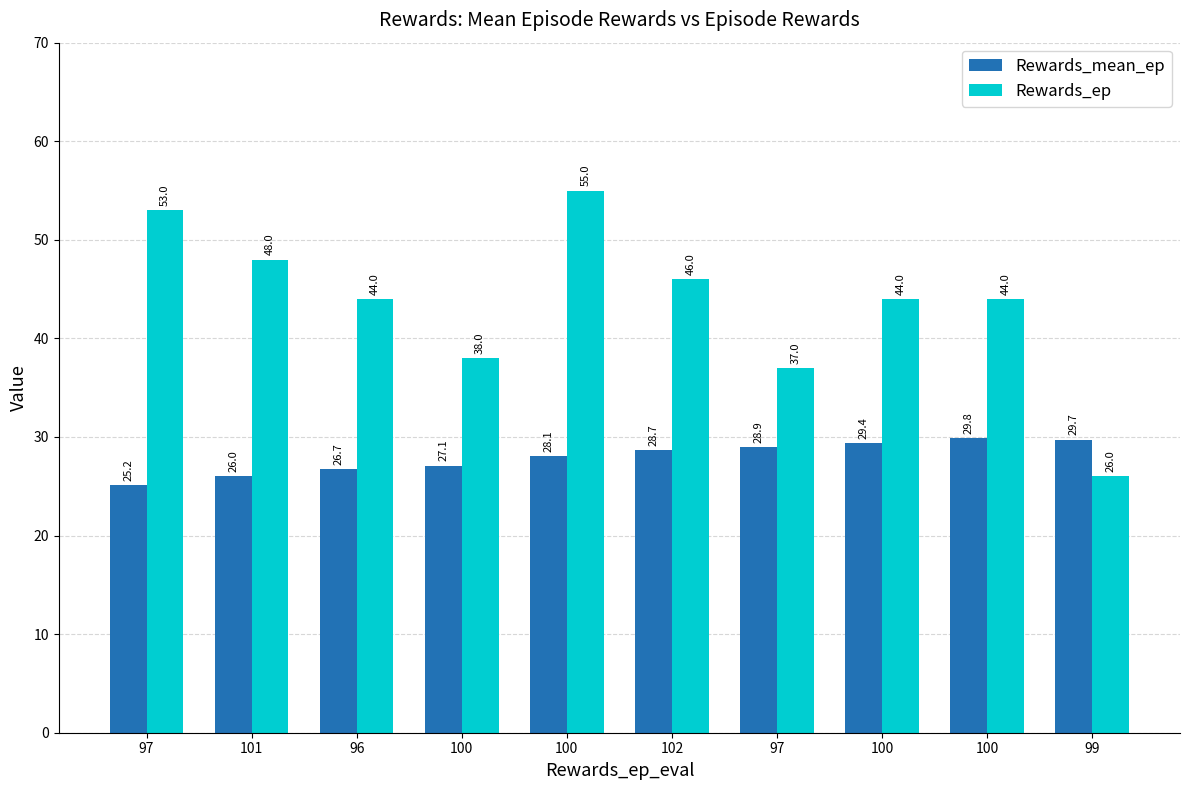

What is the label of the 9th bar from the right?

101